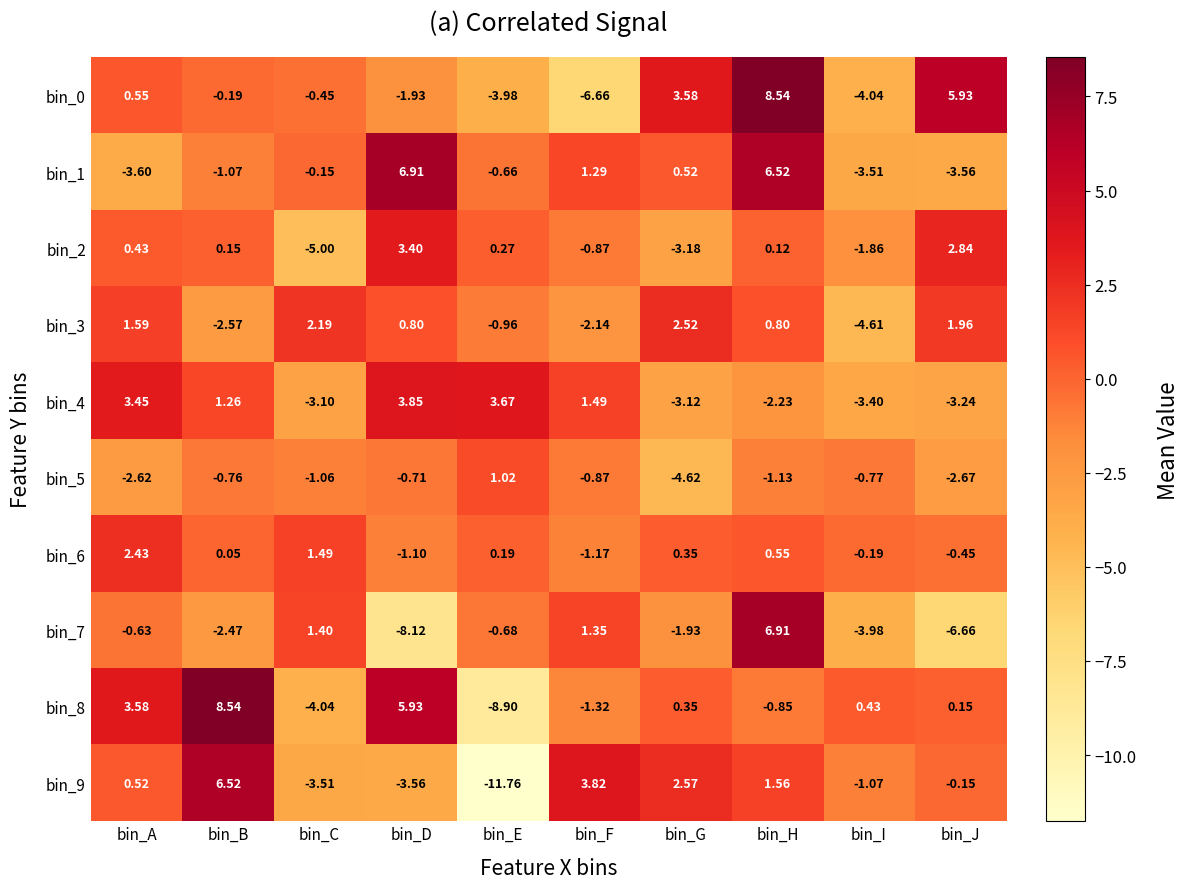

Which category has the highest value in the bin_1 series?

bin_D